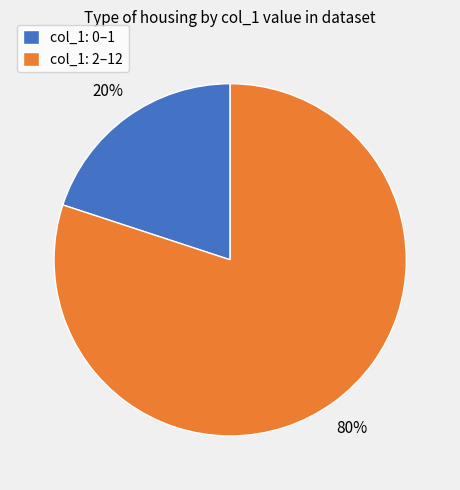

Combined, do col_1: 0–1 and col_1: 2–12 account for over 50%?

Yes